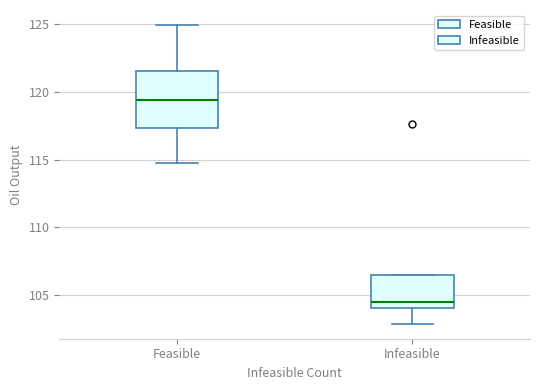

Comparing the boxes themselves (not the whiskers), which one is the tallest?

Feasible